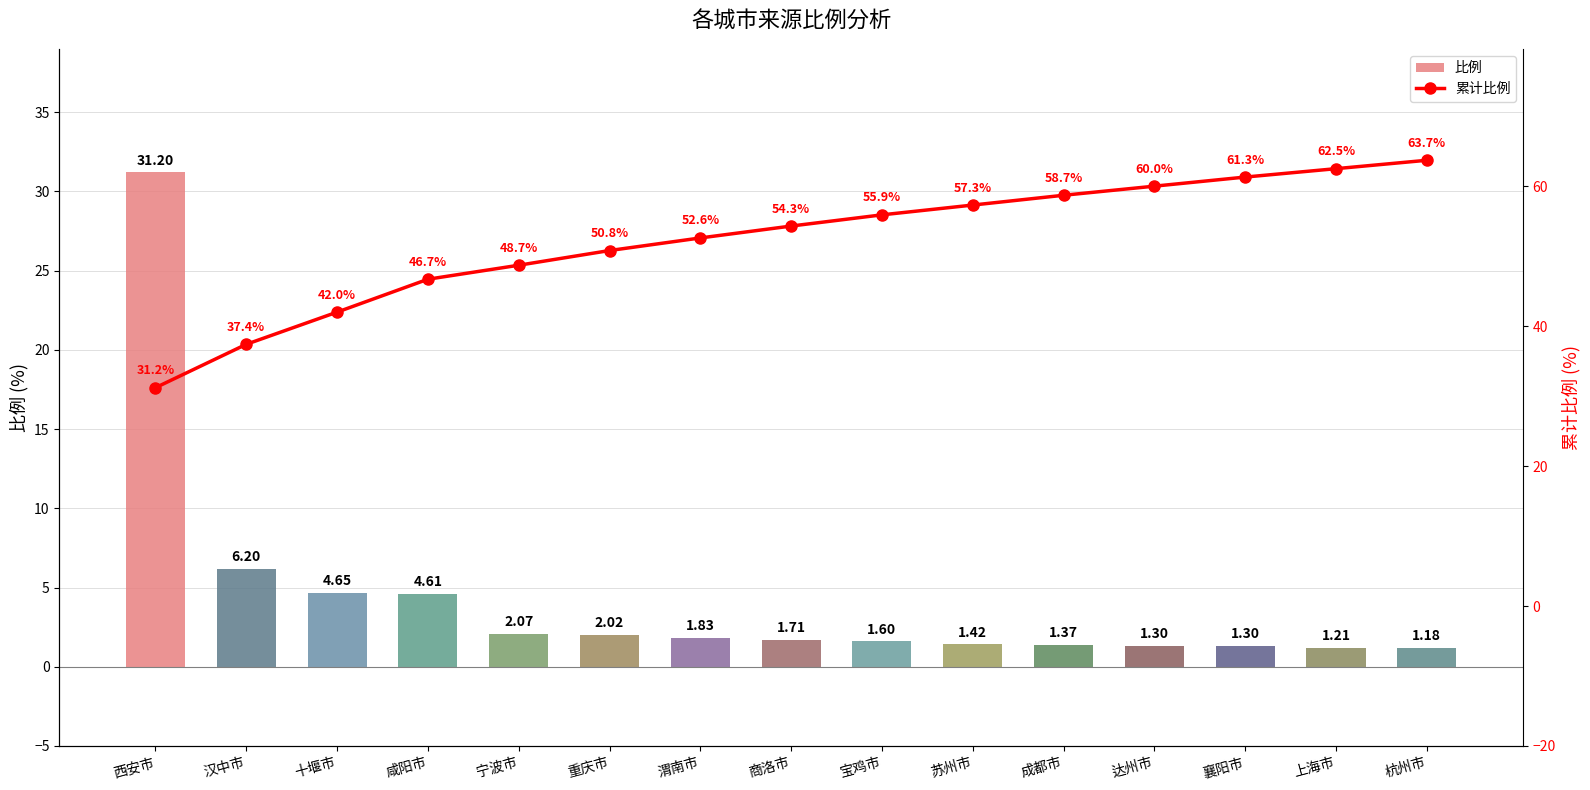

What is the difference between the maximum and minimum values in the 比例 series?

30.0